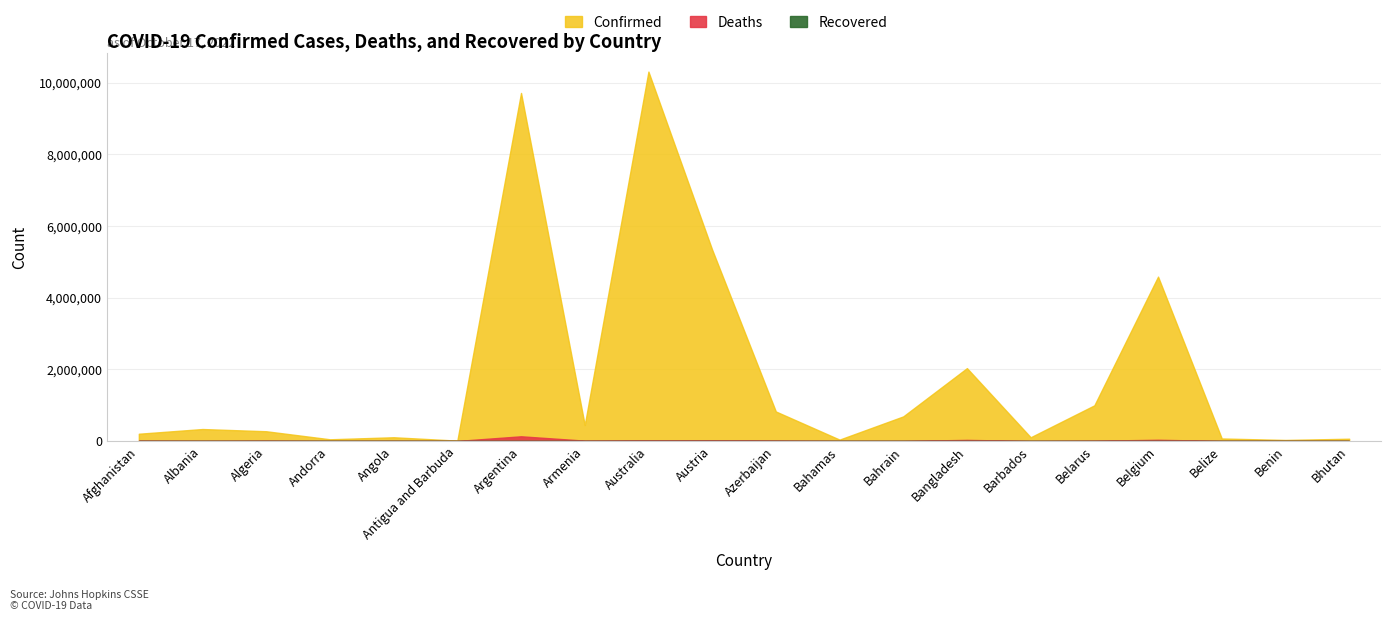

How many distinct data groups are displayed?

3